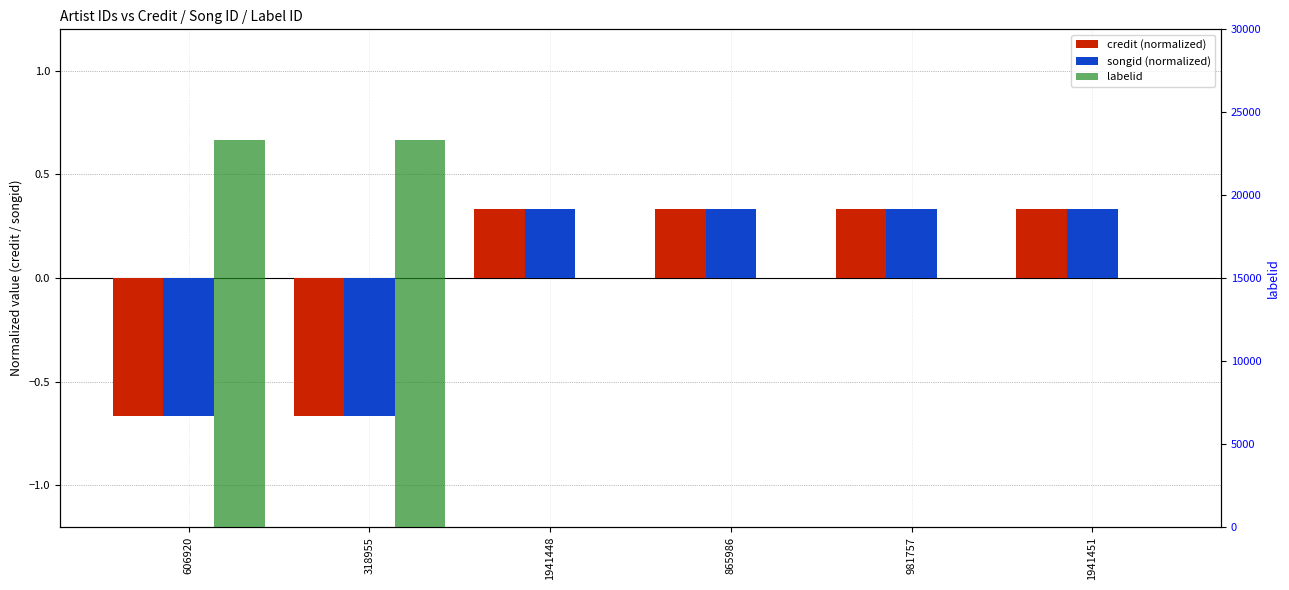

Is it true that labelid equals 13776.3 at 318955?

False